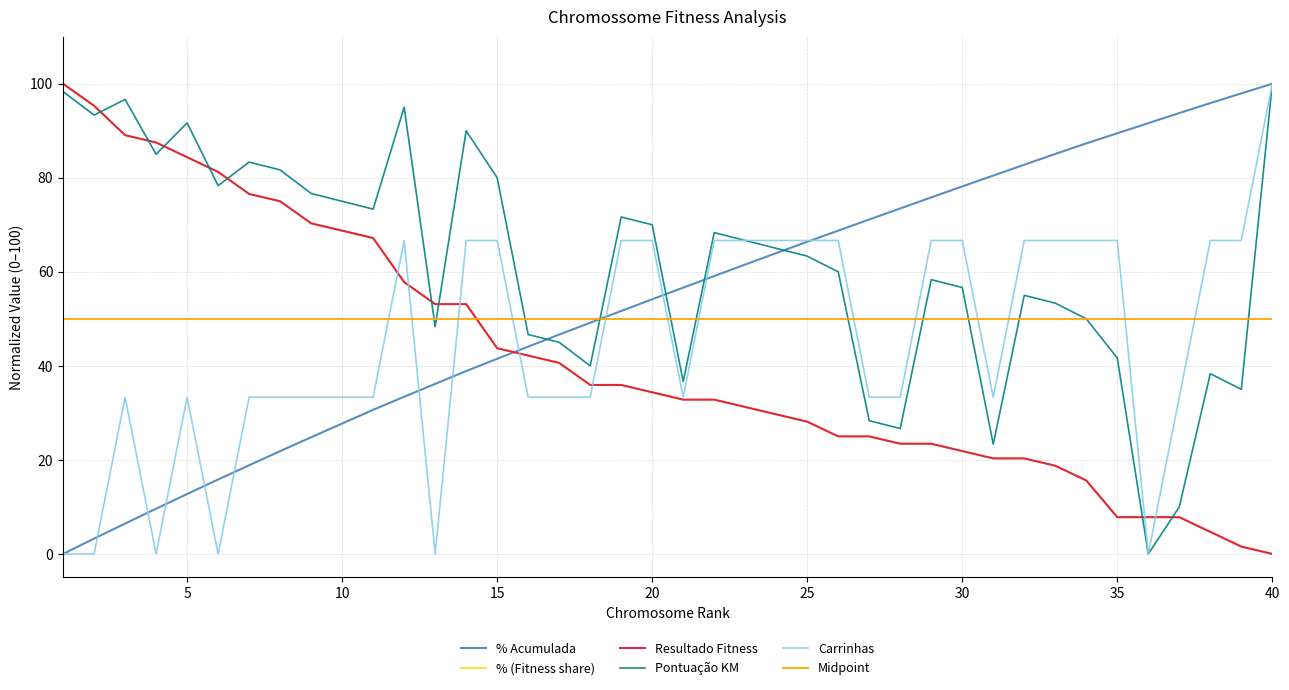

What is the average value of the Resultado Fitness series?

41.8